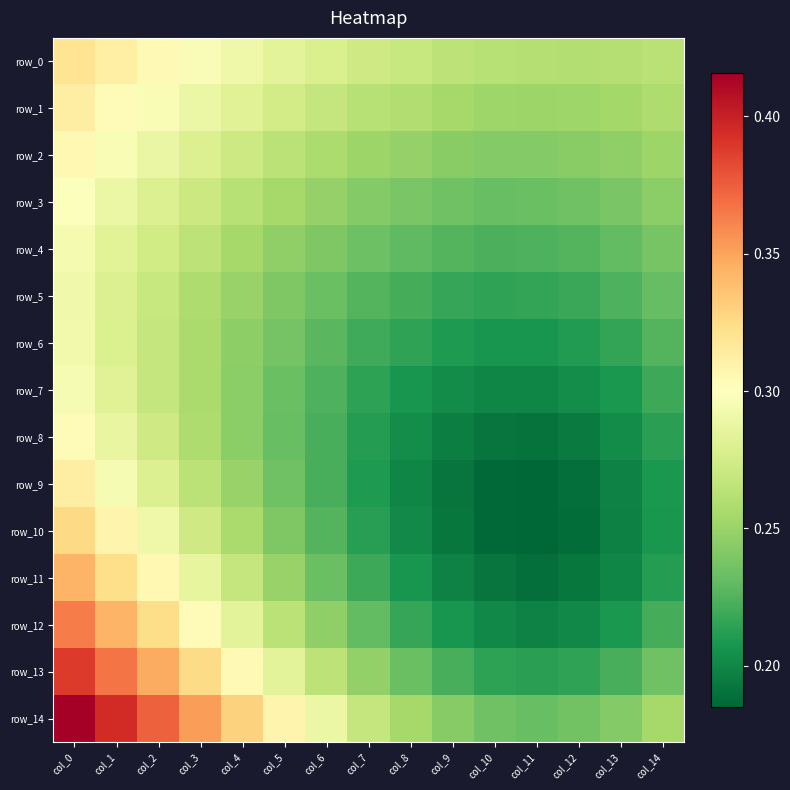

Reading left to right, extract all data points from this chart.

row_0: col_0=0.3	col_1=0.3	col_2=0.3	col_3=0.3	col_4=0.3	col_5=0.3	col_6=0.3	col_7=0.3	col_8=0.3	col_9=0.3	col_10=0.3	col_11=0.3	col_12=0.3	col_13=0.3	col_14=0.3
row_1: col_0=0.3	col_1=0.3	col_2=0.3	col_3=0.3	col_4=0.3	col_5=0.3	col_6=0.3	col_7=0.3	col_8=0.3	col_9=0.3	col_10=0.3	col_11=0.3	col_12=0.3	col_13=0.3	col_14=0.3
row_2: col_0=0.3	col_1=0.3	col_2=0.3	col_3=0.3	col_4=0.3	col_5=0.3	col_6=0.3	col_7=0.3	col_8=0.2	col_9=0.2	col_10=0.2	col_11=0.2	col_12=0.2	col_13=0.2	col_14=0.3
row_3: col_0=0.3	col_1=0.3	col_2=0.3	col_3=0.3	col_4=0.3	col_5=0.3	col_6=0.2	col_7=0.2	col_8=0.2	col_9=0.2	col_10=0.2	col_11=0.2	col_12=0.2	col_13=0.2	col_14=0.2
row_4: col_0=0.3	col_1=0.3	col_2=0.3	col_3=0.3	col_4=0.3	col_5=0.2	col_6=0.2	col_7=0.2	col_8=0.2	col_9=0.2	col_10=0.2	col_11=0.2	col_12=0.2	col_13=0.2	col_14=0.2
row_5: col_0=0.3	col_1=0.3	col_2=0.3	col_3=0.3	col_4=0.2	col_5=0.2	col_6=0.2	col_7=0.2	col_8=0.2	col_9=0.2	col_10=0.2	col_11=0.2	col_12=0.2	col_13=0.2	col_14=0.2
row_6: col_0=0.3	col_1=0.3	col_2=0.3	col_3=0.3	col_4=0.2	col_5=0.2	col_6=0.2	col_7=0.2	col_8=0.2	col_9=0.2	col_10=0.2	col_11=0.2	col_12=0.2	col_13=0.2	col_14=0.2
row_7: col_0=0.3	col_1=0.3	col_2=0.3	col_3=0.3	col_4=0.2	col_5=0.2	col_6=0.2	col_7=0.2	col_8=0.2	col_9=0.2	col_10=0.2	col_11=0.2	col_12=0.2	col_13=0.2	col_14=0.2
row_8: col_0=0.3	col_1=0.3	col_2=0.3	col_3=0.3	col_4=0.2	col_5=0.2	col_6=0.2	col_7=0.2	col_8=0.2	col_9=0.2	col_10=0.2	col_11=0.2	col_12=0.2	col_13=0.2	col_14=0.2
row_9: col_0=0.3	col_1=0.3	col_2=0.3	col_3=0.3	col_4=0.2	col_5=0.2	col_6=0.2	col_7=0.2	col_8=0.2	col_9=0.2	col_10=0.2	col_11=0.2	col_12=0.2	col_13=0.2	col_14=0.2
row_10: col_0=0.3	col_1=0.3	col_2=0.3	col_3=0.3	col_4=0.3	col_5=0.2	col_6=0.2	col_7=0.2	col_8=0.2	col_9=0.2	col_10=0.2	col_11=0.2	col_12=0.2	col_13=0.2	col_14=0.2
row_11: col_0=0.3	col_1=0.3	col_2=0.3	col_3=0.3	col_4=0.3	col_5=0.2	col_6=0.2	col_7=0.2	col_8=0.2	col_9=0.2	col_10=0.2	col_11=0.2	col_12=0.2	col_13=0.2	col_14=0.2
row_12: col_0=0.4	col_1=0.3	col_2=0.3	col_3=0.3	col_4=0.3	col_5=0.3	col_6=0.2	col_7=0.2	col_8=0.2	col_9=0.2	col_10=0.2	col_11=0.2	col_12=0.2	col_13=0.2	col_14=0.2
row_13: col_0=0.4	col_1=0.4	col_2=0.3	col_3=0.3	col_4=0.3	col_5=0.3	col_6=0.3	col_7=0.2	col_8=0.2	col_9=0.2	col_10=0.2	col_11=0.2	col_12=0.2	col_13=0.2	col_14=0.2
row_14: col_0=0.4	col_1=0.4	col_2=0.4	col_3=0.4	col_4=0.3	col_5=0.3	col_6=0.3	col_7=0.3	col_8=0.3	col_9=0.2	col_10=0.2	col_11=0.2	col_12=0.2	col_13=0.2	col_14=0.3